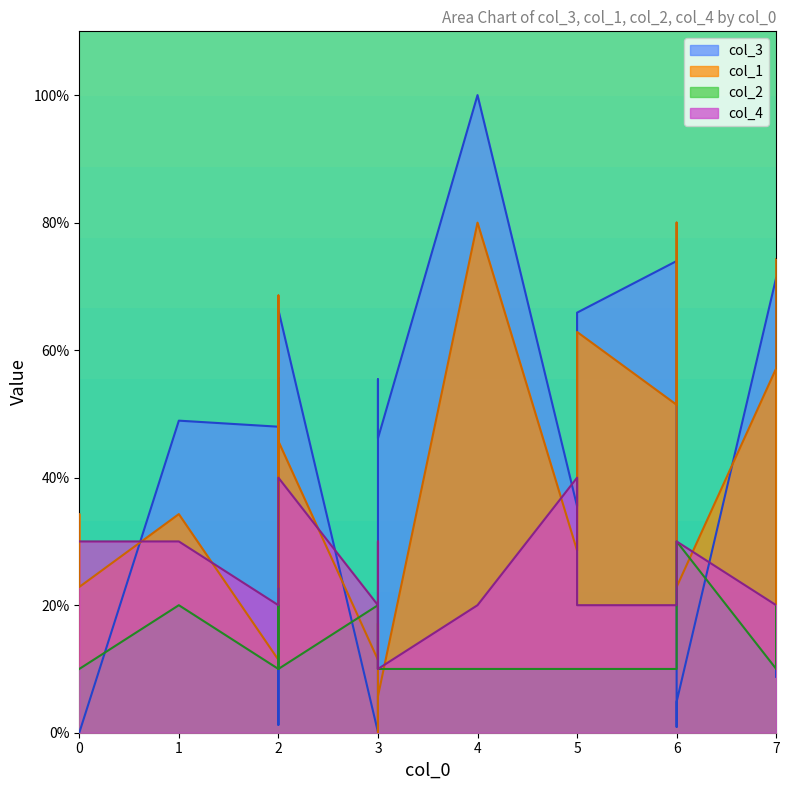

Is the value of col_4 at 1 greater than the value of col_2 at 1?

Yes